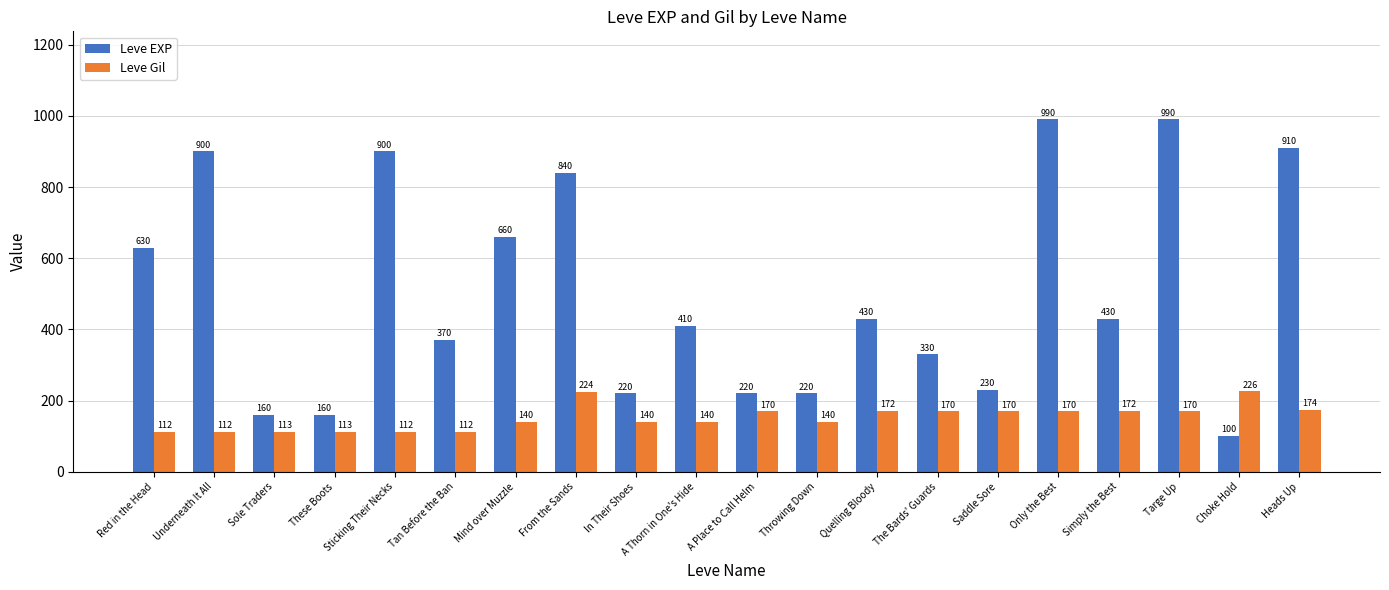

What is the sum of the Leve EXP values at Targe Up and Underneath It All?

1890